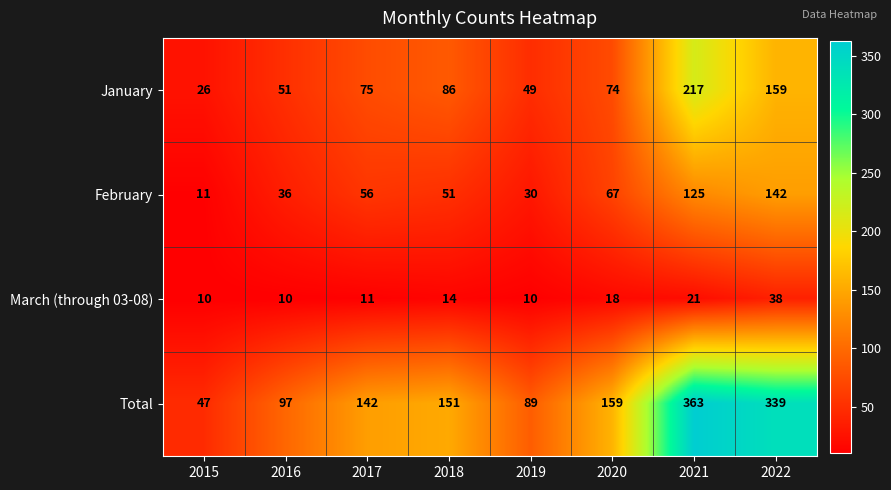

True or false: March (through 03-08) has a value of 22 at 2018.

False